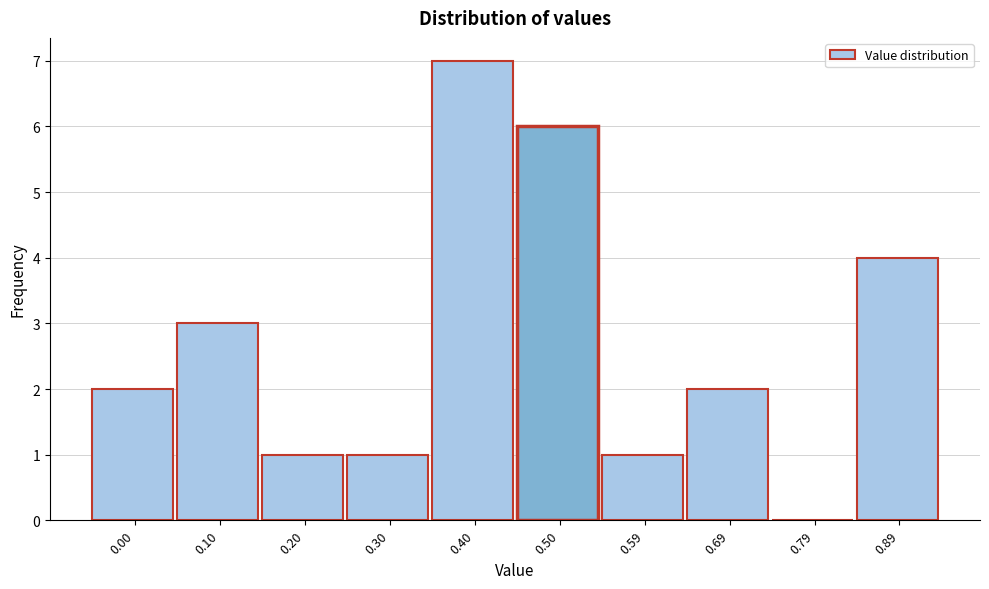

Reading left to right, transcribe all the data shown in this chart.

0.00=2	0.10=3	0.20=1	0.30=1	0.40=7	0.50=6	0.59=1	0.69=2	0.79=0	0.89=4